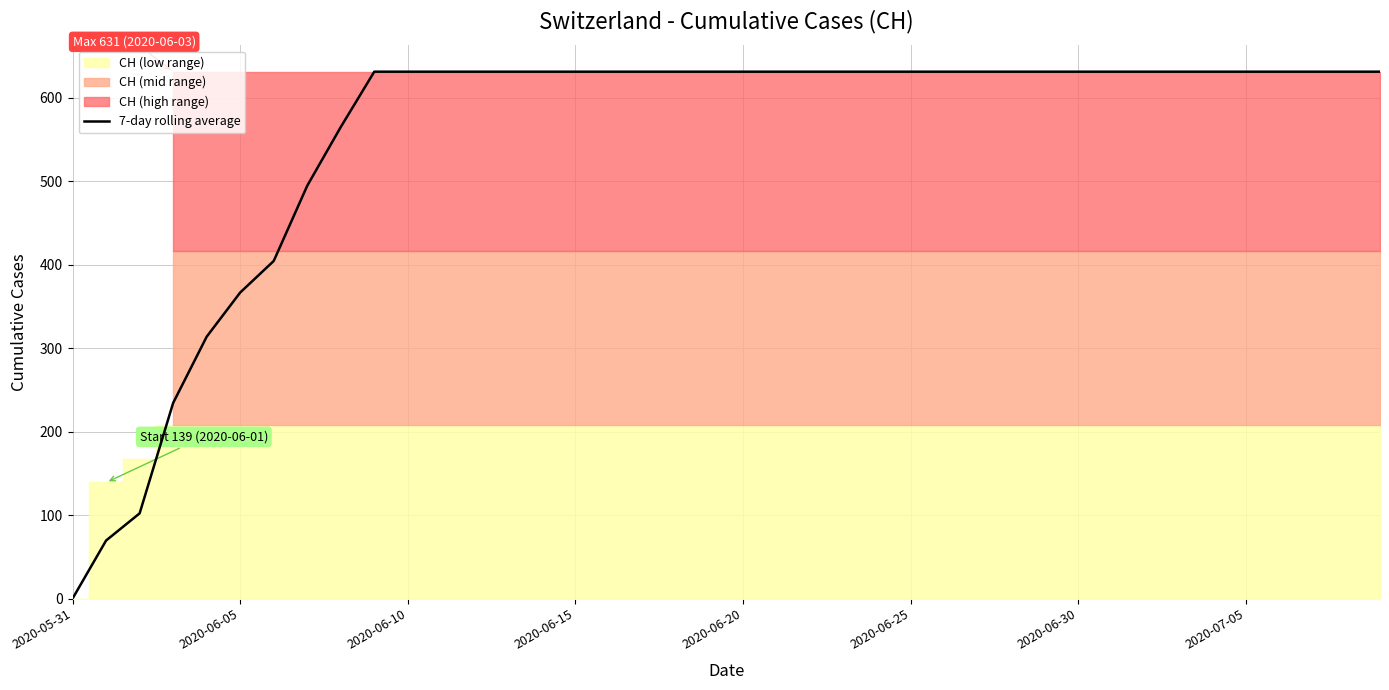

The chart shows a value of 631.0 at 2020-07-05. True or false?

True